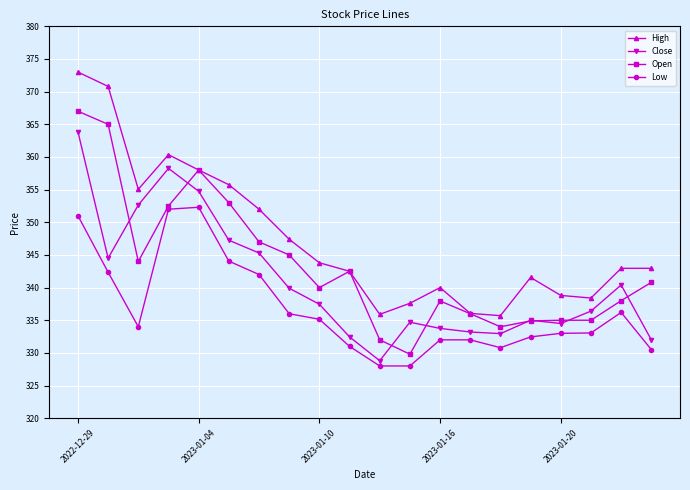

Does the chart display data point markers on the line(s)?

Yes